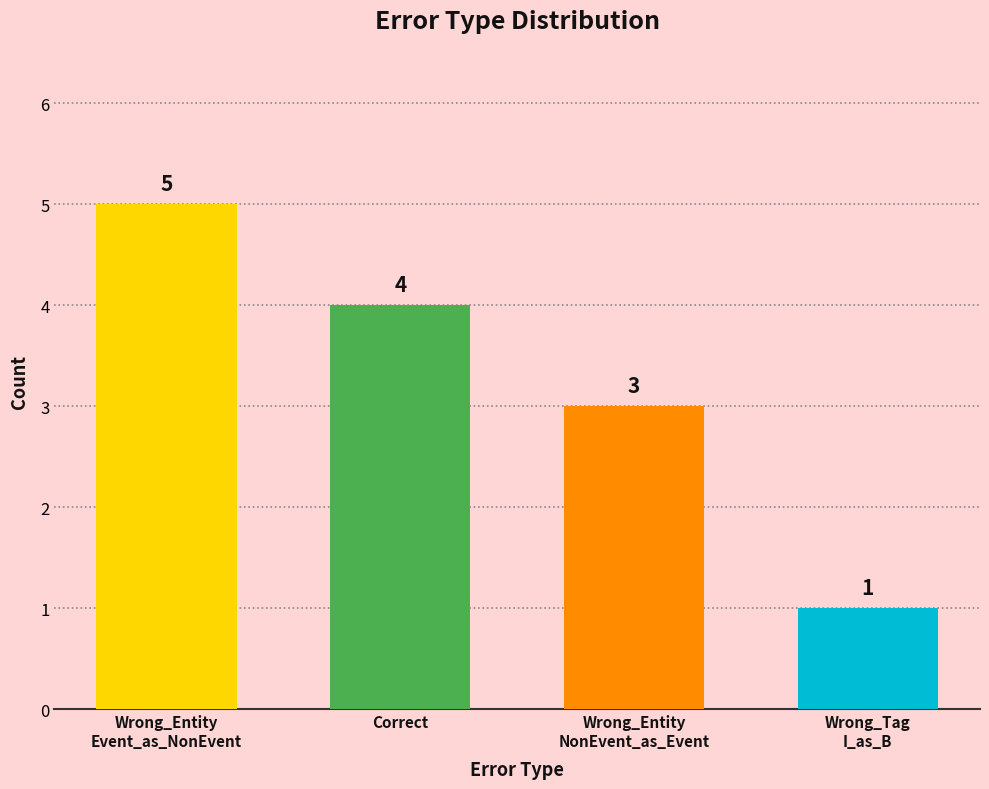

What is the label of the 4th bar from the right?

Wrong_Entity
Event_as_NonEvent